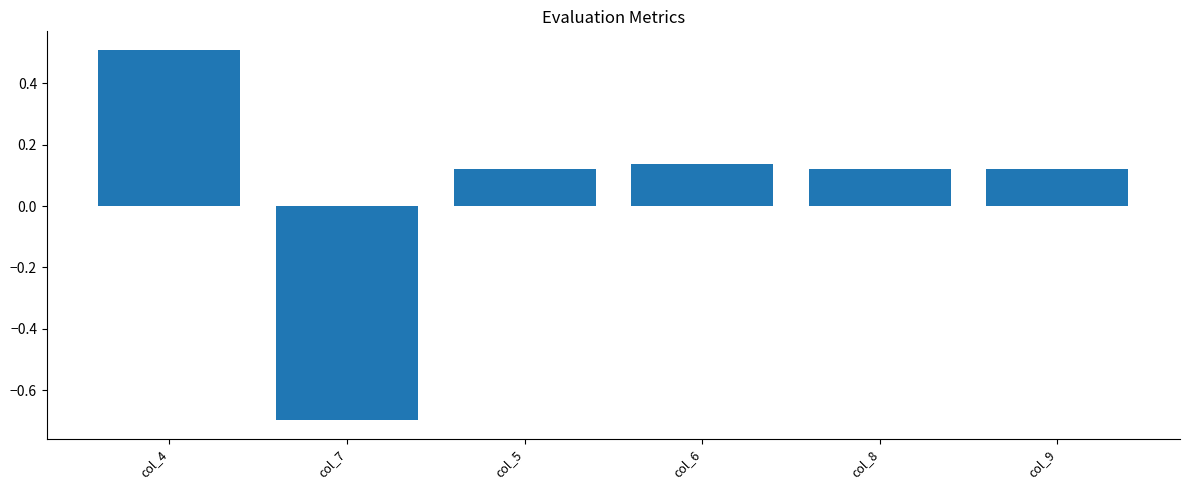

What is the greatest value displayed?

0.5